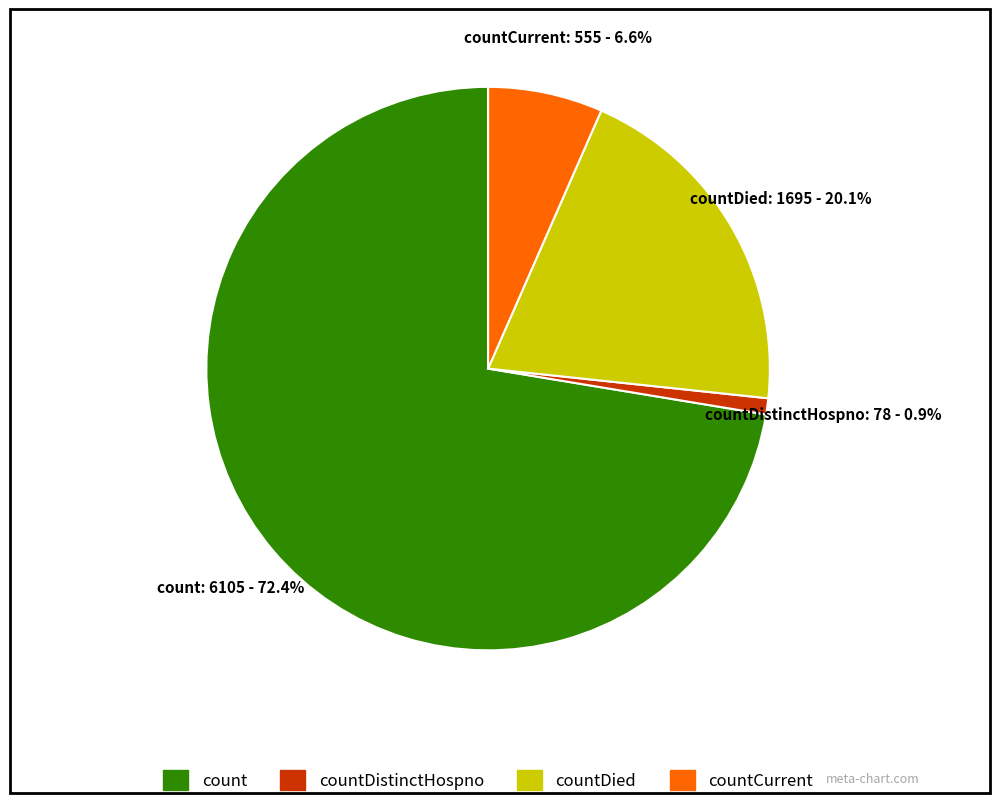

Which category has the biggest portion of the pie?

count